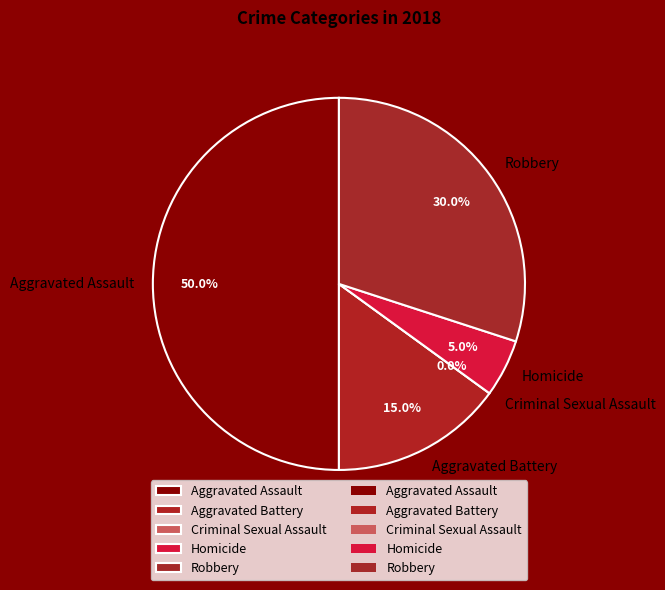

Is there a majority slice in this chart?

No